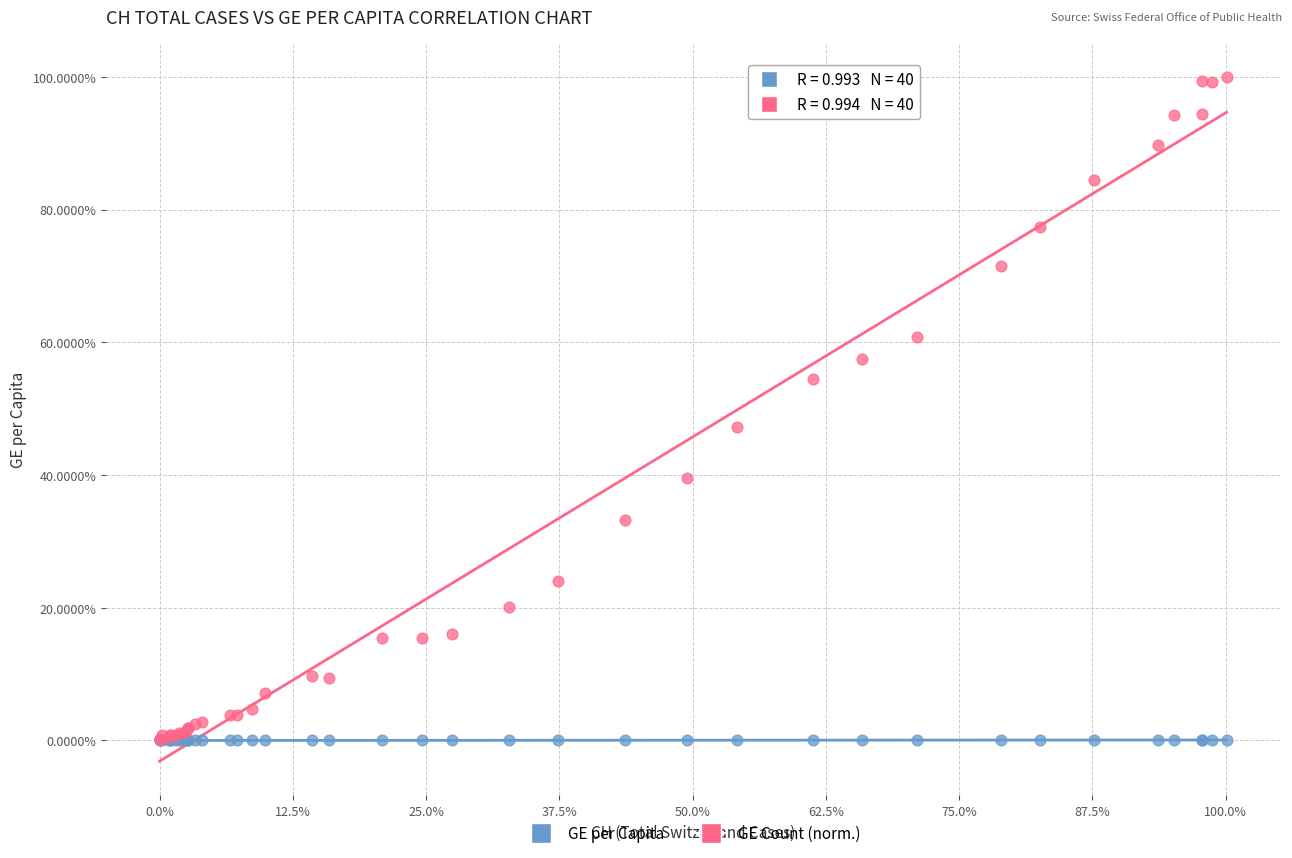

Which series has the widest spread of Y values?

GE Count (norm.)